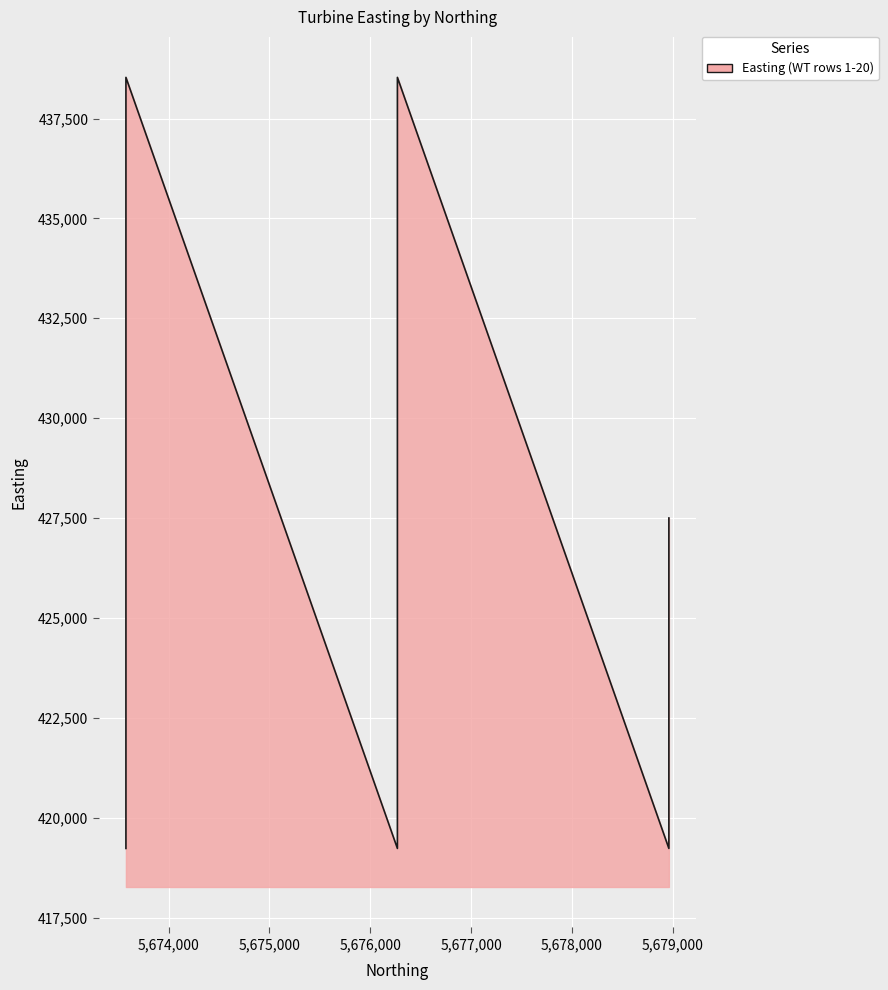

How many lines are shown in the chart?

1